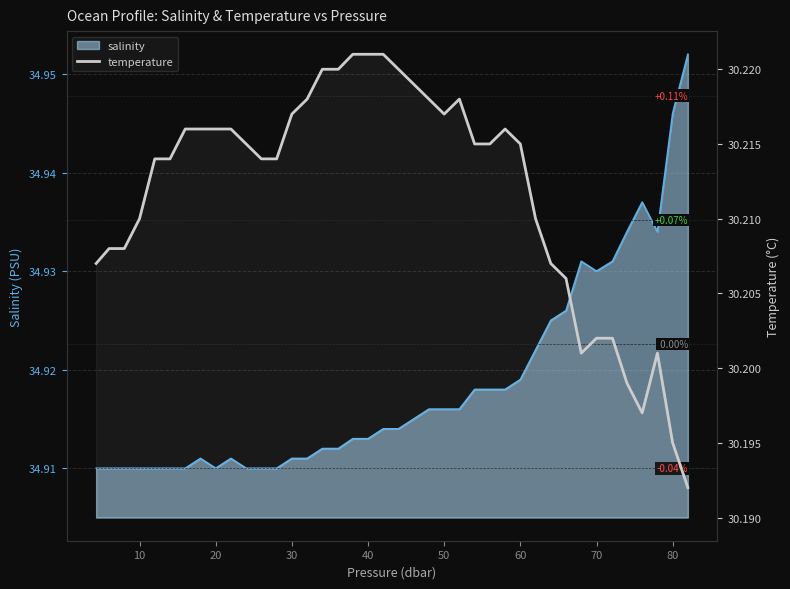

What value does the data have at 80?

30.2